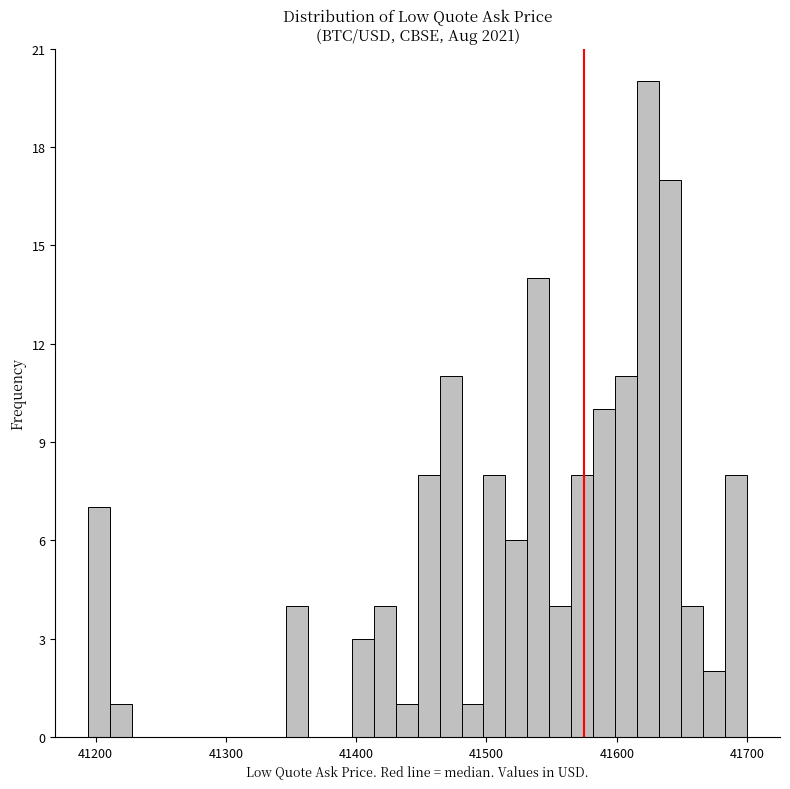

Around what value on the x-axis is the tallest bar? Give the approximate position of its centre, as read against the axis.

41620